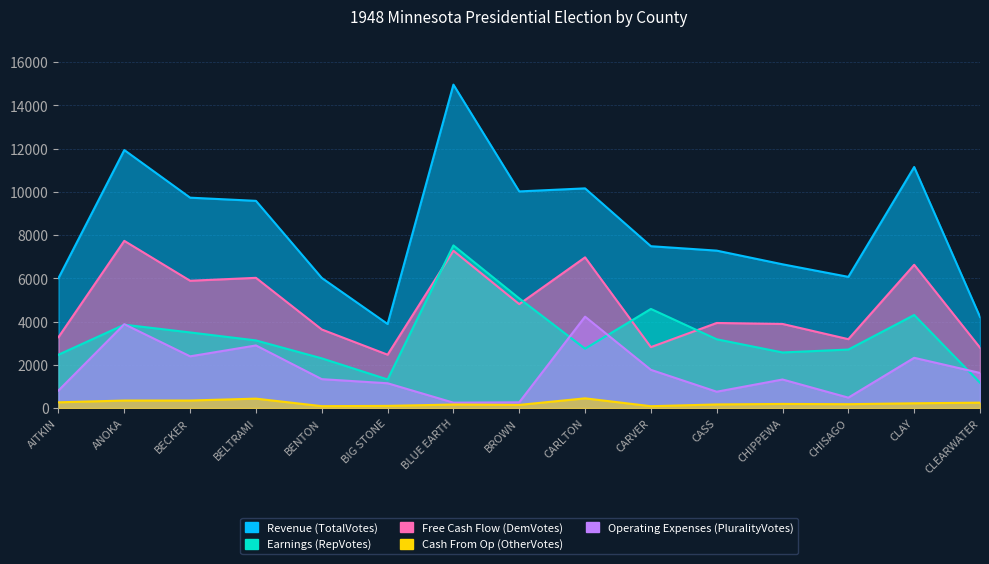

At which category is the sum across all series the highest?

BLUE EARTH